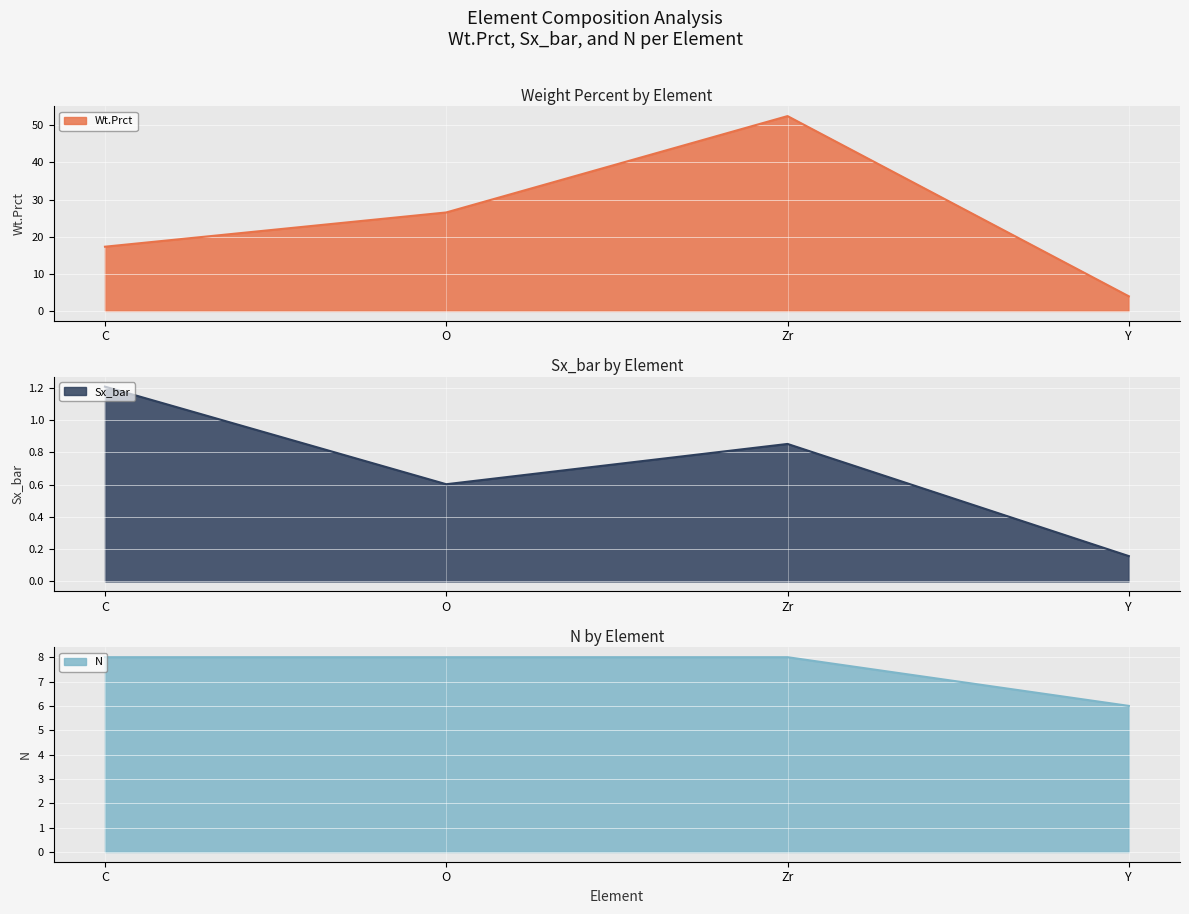

What position from the right is C?

4